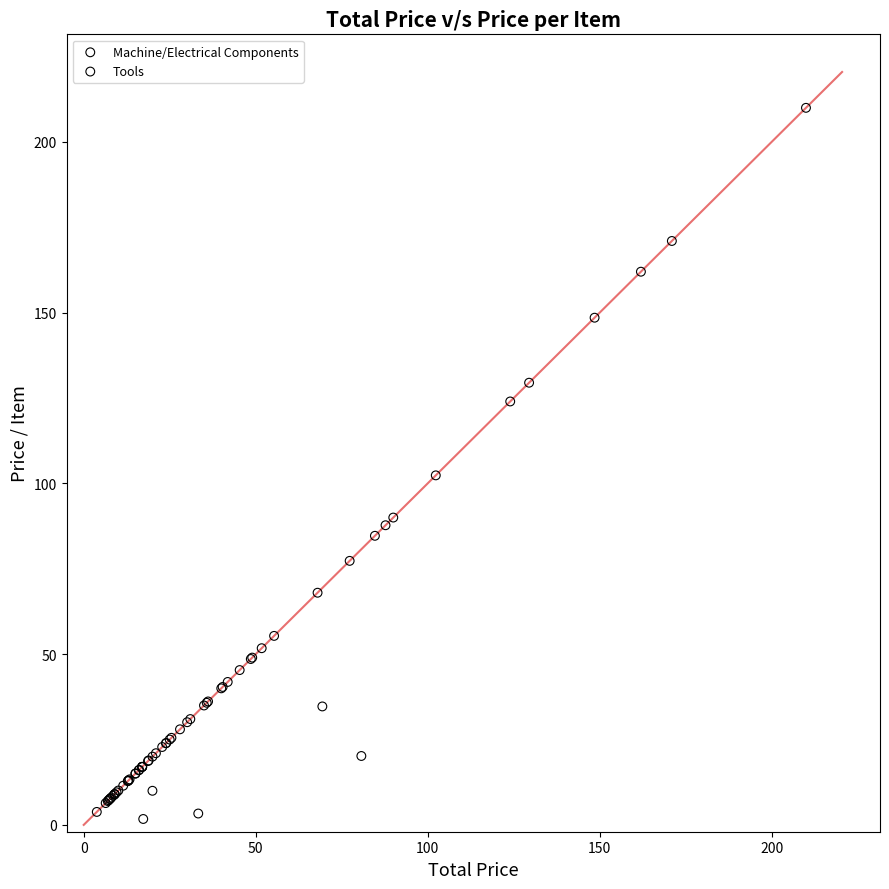

Which series has the widest spread of Y values?

Machine/Electrical Components